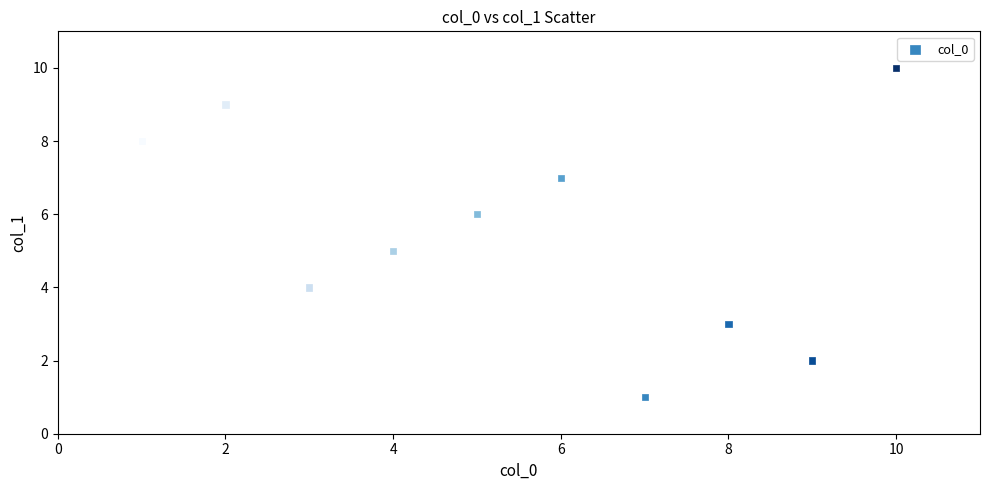

What is the average Y value?

6